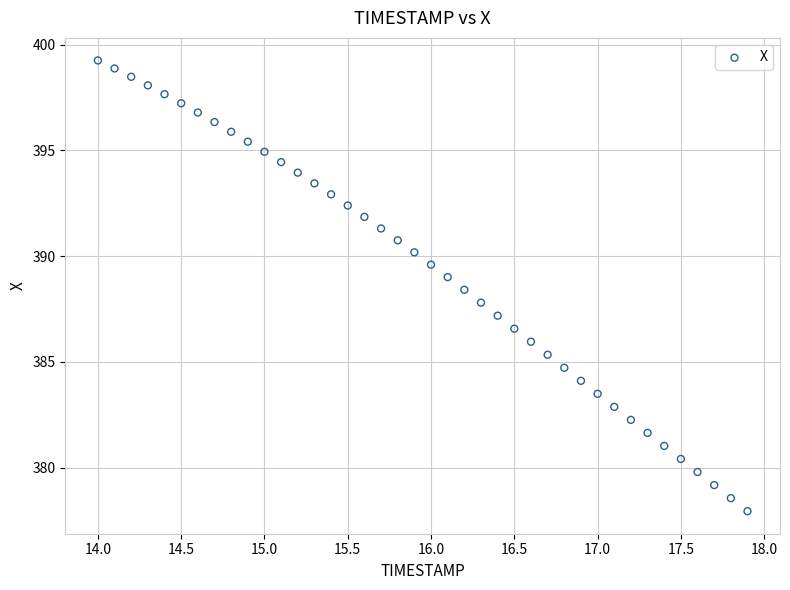

What is the range of Y values (max minus min)?

21.3